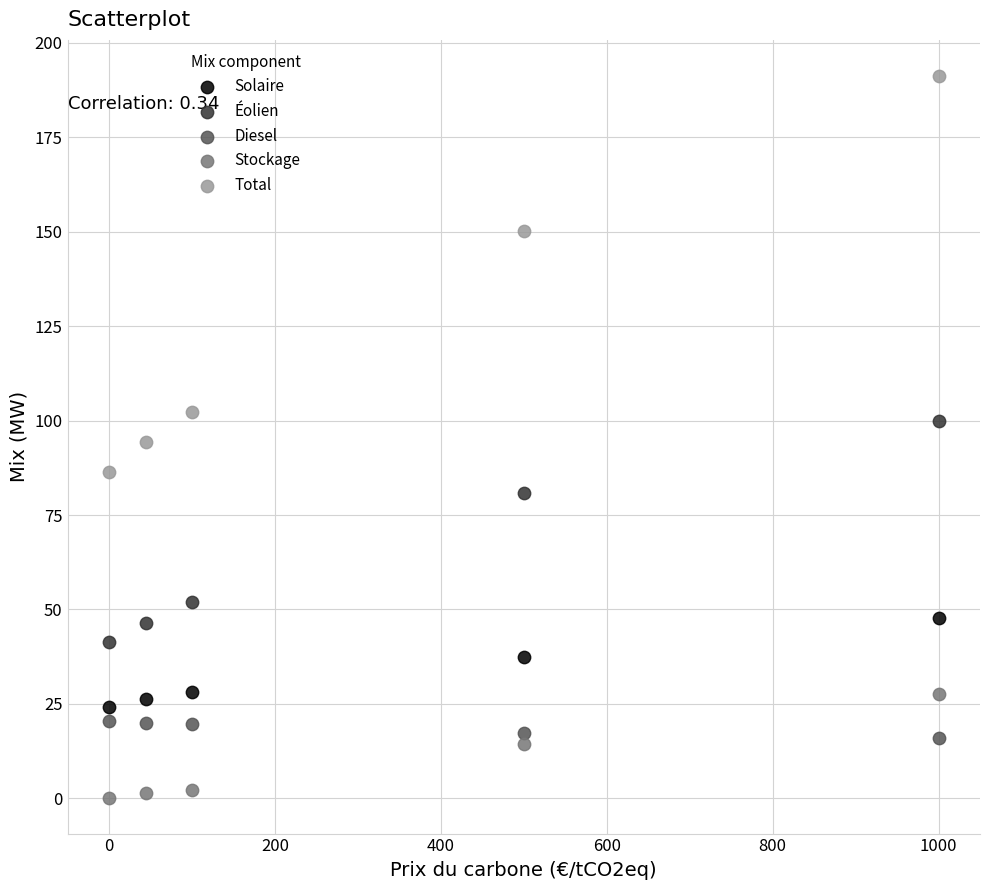

Across all data points, what is the range of Y values (max minus min)?

190.9